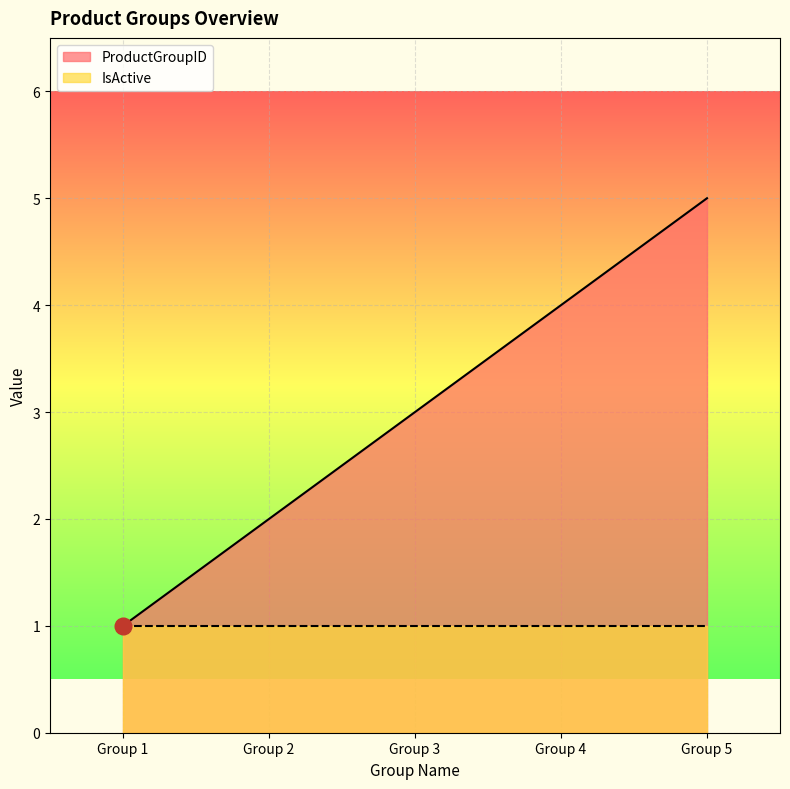

How many values are between 2 and 4?

3